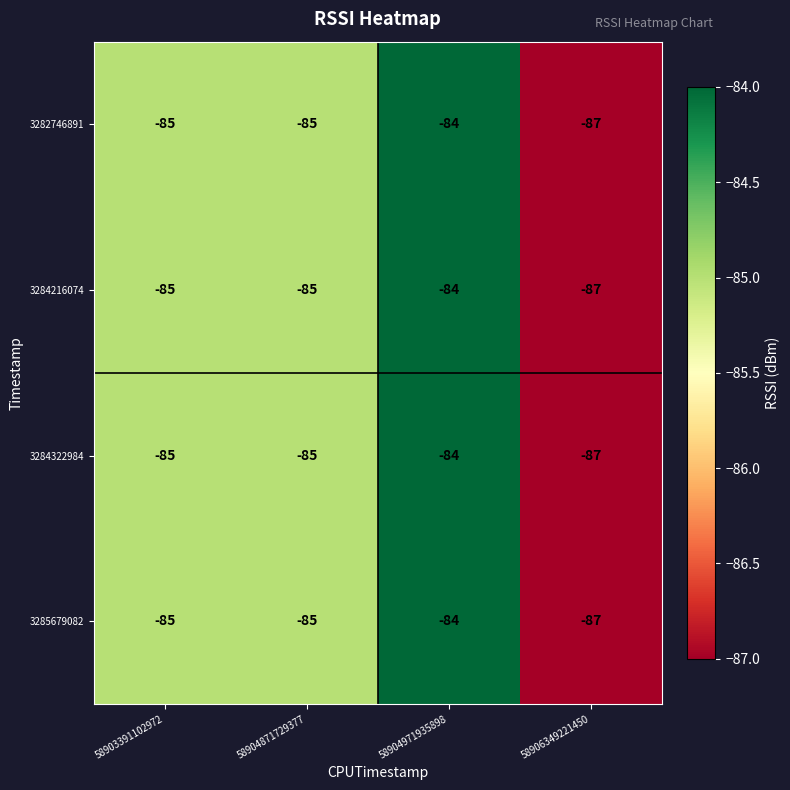

Which label corresponds to the smallest value in the chart?

58906349221450